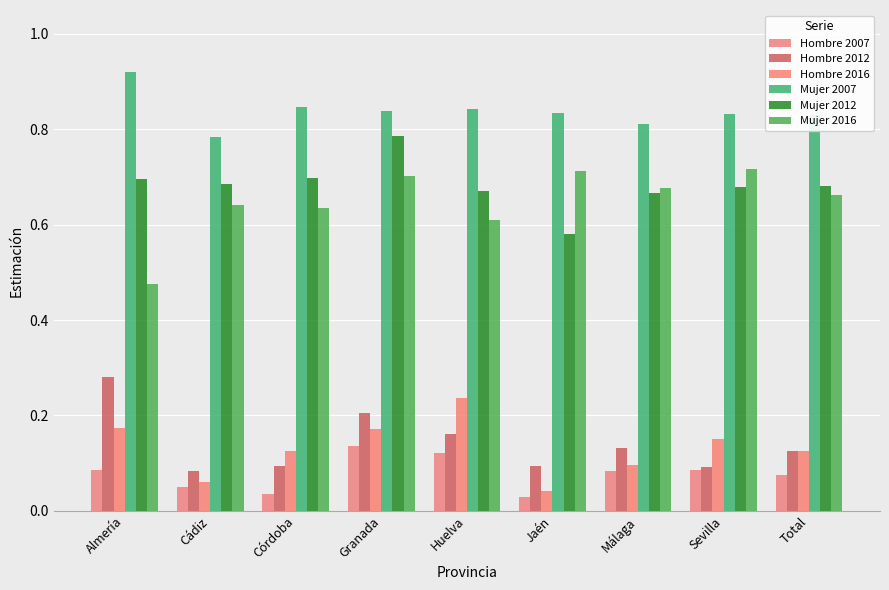

True or false: Hombre 2007 has a value of 0.1 at Almería.

True